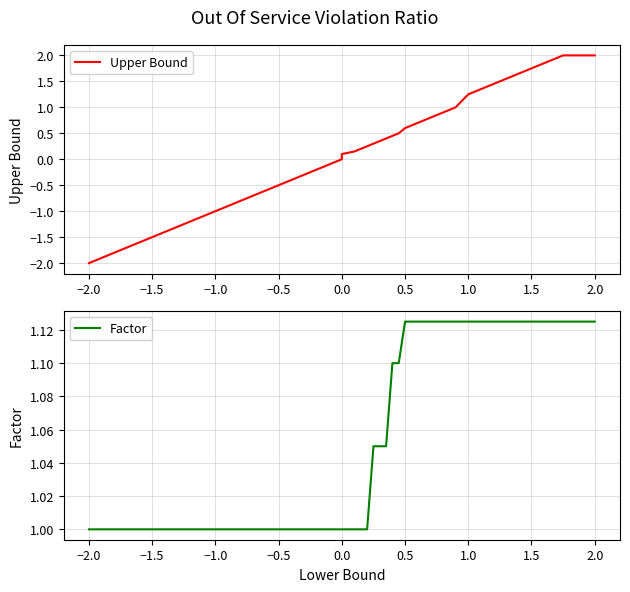

Reading left to right, what are all the values shown in this chart?

Upper Bound: -2.0	-1.0	0.0	0.1	0.1	0.2	0.2	0.3	0.3	0.4	0.5	0.5	0.6	0.7	0.8	0.9	1.0	1.2	1.5	1.8	2.0	2.0
Factor: 1.0	1.0	1.0	1.0	1.0	1.0	1.0	1.1	1.1	1.1	1.1	1.1	1.1	1.1	1.1	1.1	1.1	1.1	1.1	1.1	1.1	1.1